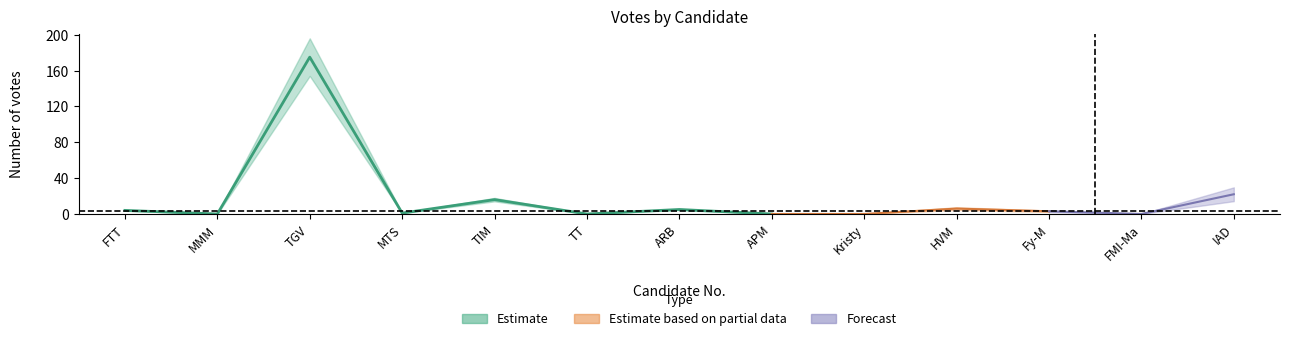

How many data points does each series have?

13